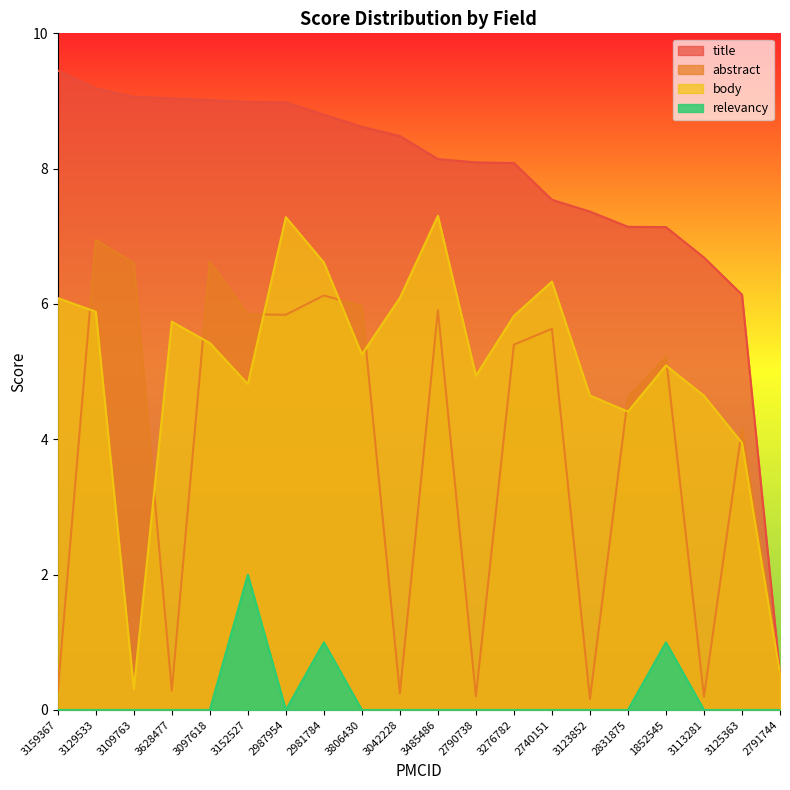

What is the label of the 4th point from the left?

3628477